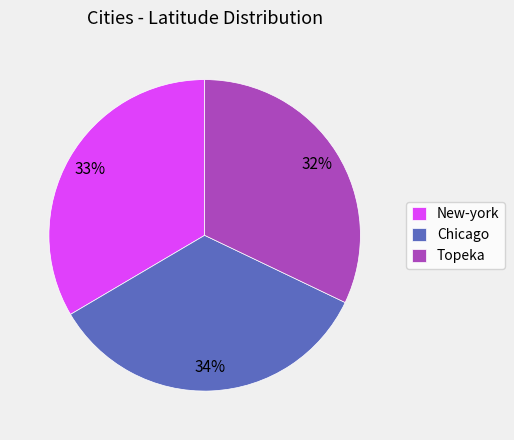

Count the number of slices in the pie.

3